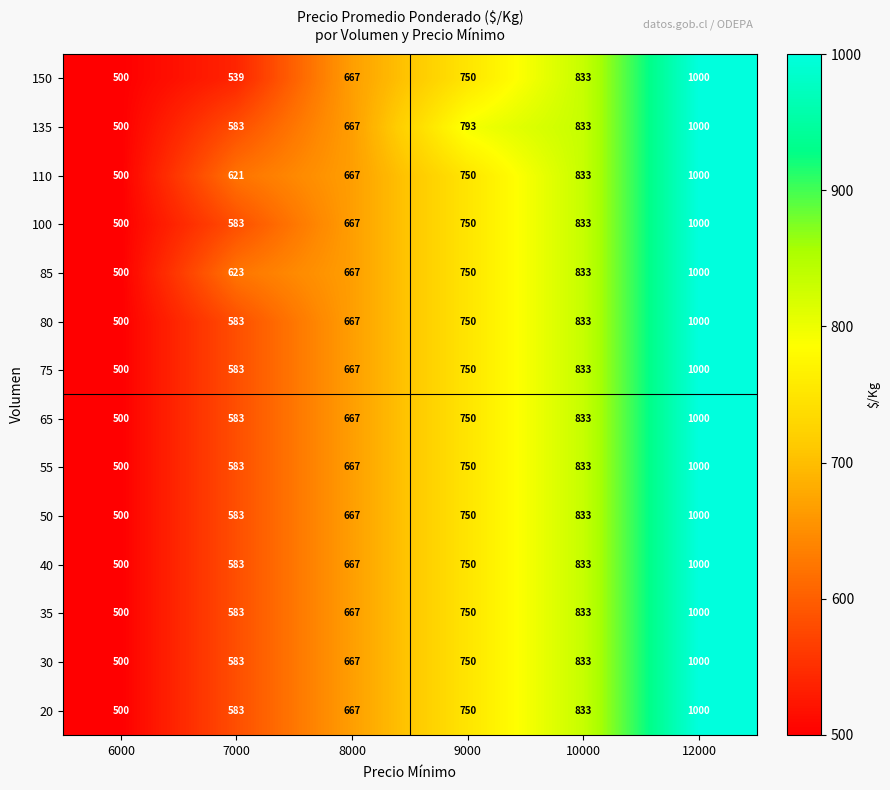

What is the approximate value of 40 at 9000, to the nearest 50?

750